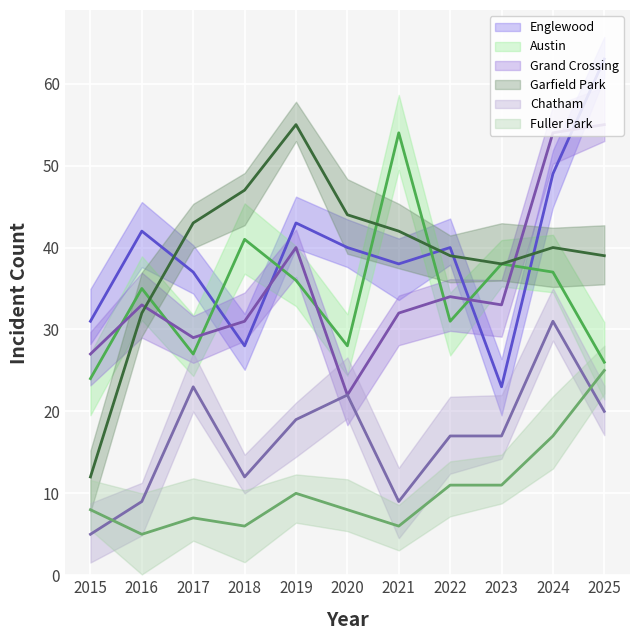

Is it true that Fuller Park equals 3 at 2020?

False